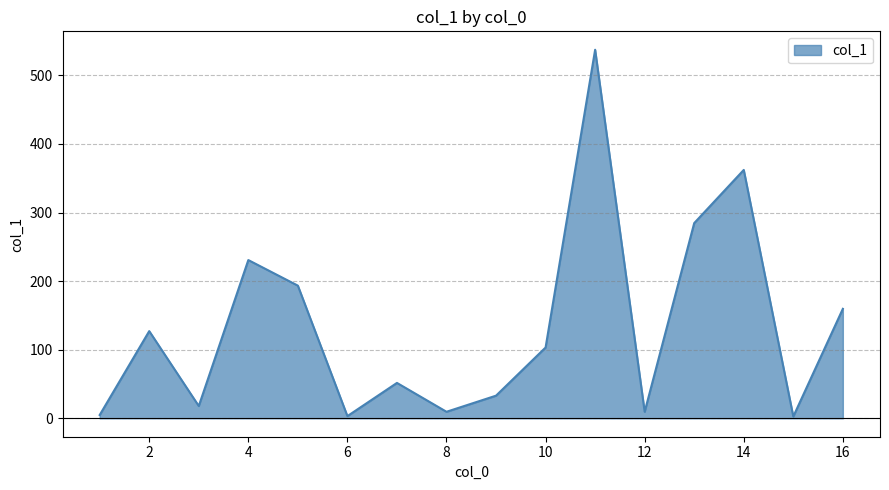

What is the difference between the maximum and minimum values?

534.7